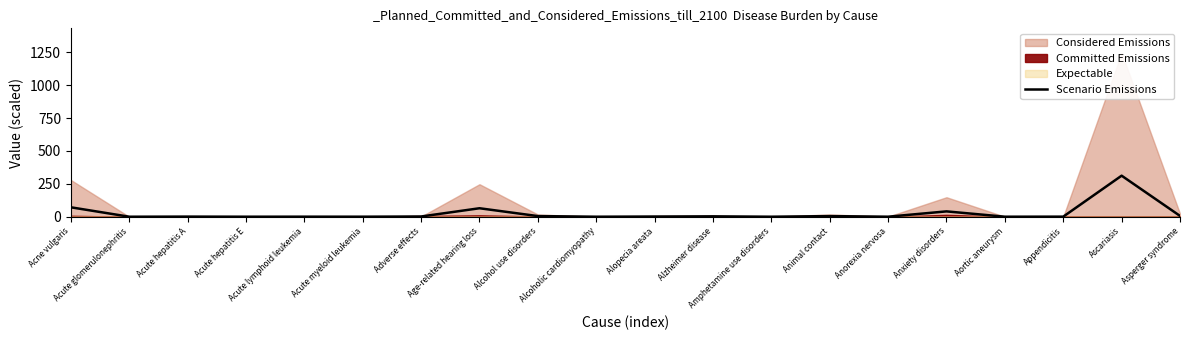

List the labels in order of value, largest first.

Ascariasis, Acne vulgaris, Age-related hearing loss, Anxiety disorders, Asperger syndrome, Alcohol use disorders, Animal contact, Alzheimer disease, Adverse effects, Alopecia areata, Acute hepatitis A, Appendicitis, Acute lymphoid leukemia, Acute myeloid leukemia, Anorexia nervosa, Acute hepatitis E, Aortic aneurysm, Alcoholic cardiomyopathy, Amphetamine use disorders, Acute glomerulonephritis